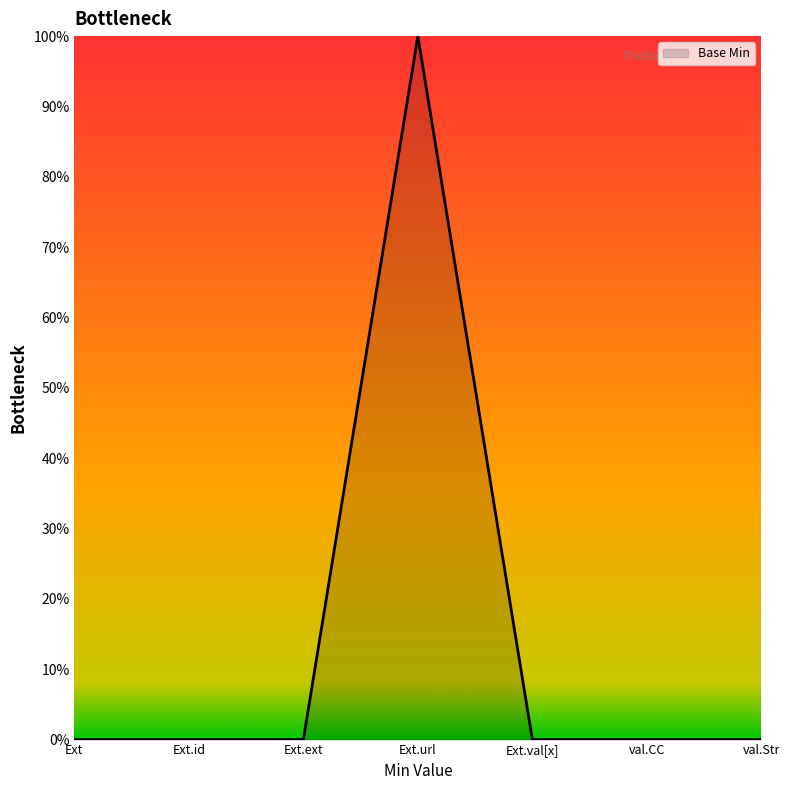

What is the sum of all values?

1